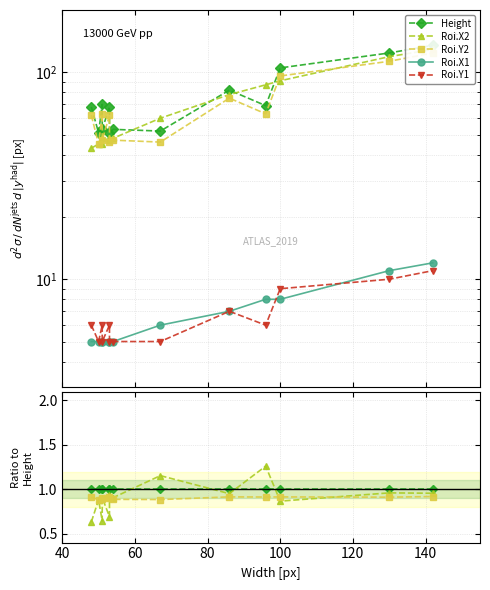

What is the difference between the maximum and second lowest values in the Roi.X2 series?

0.6